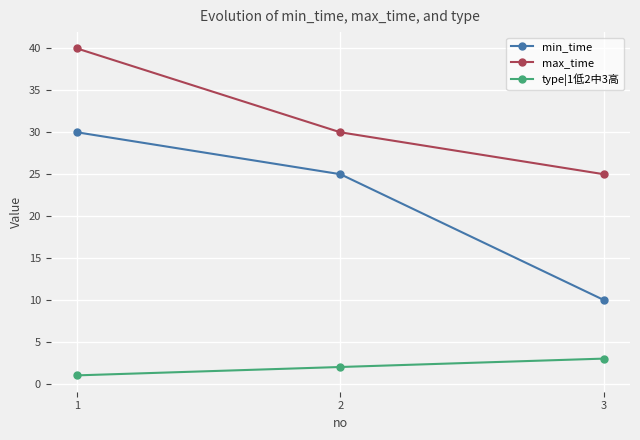

Is it true that type|1低2中3高 equals 3 at 3?

True